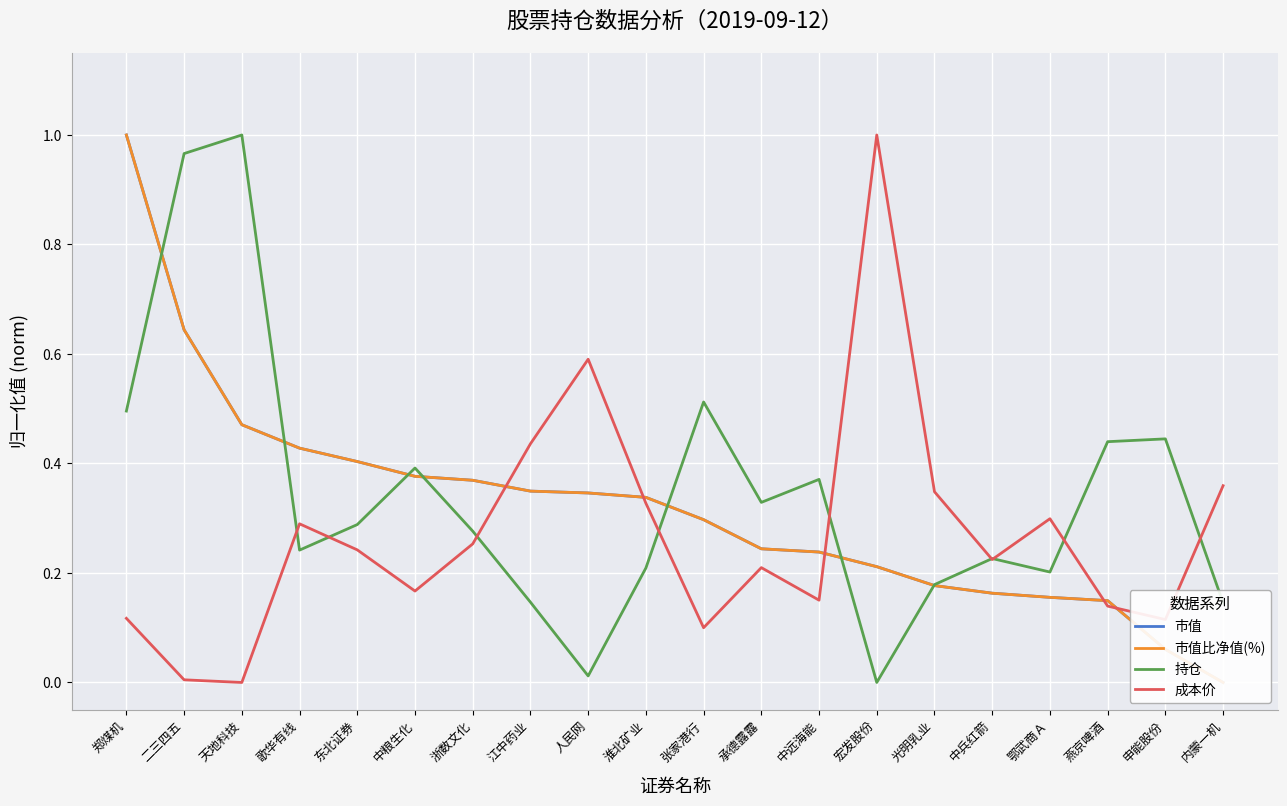

What is the total value across all series at 宏发股份?

1.4